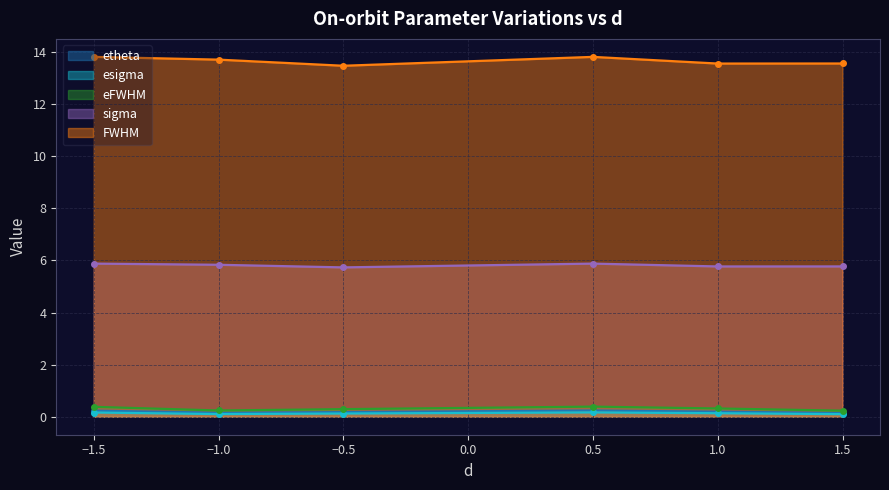

What is the value of the eFWHM point at the 1st from the left?

0.4